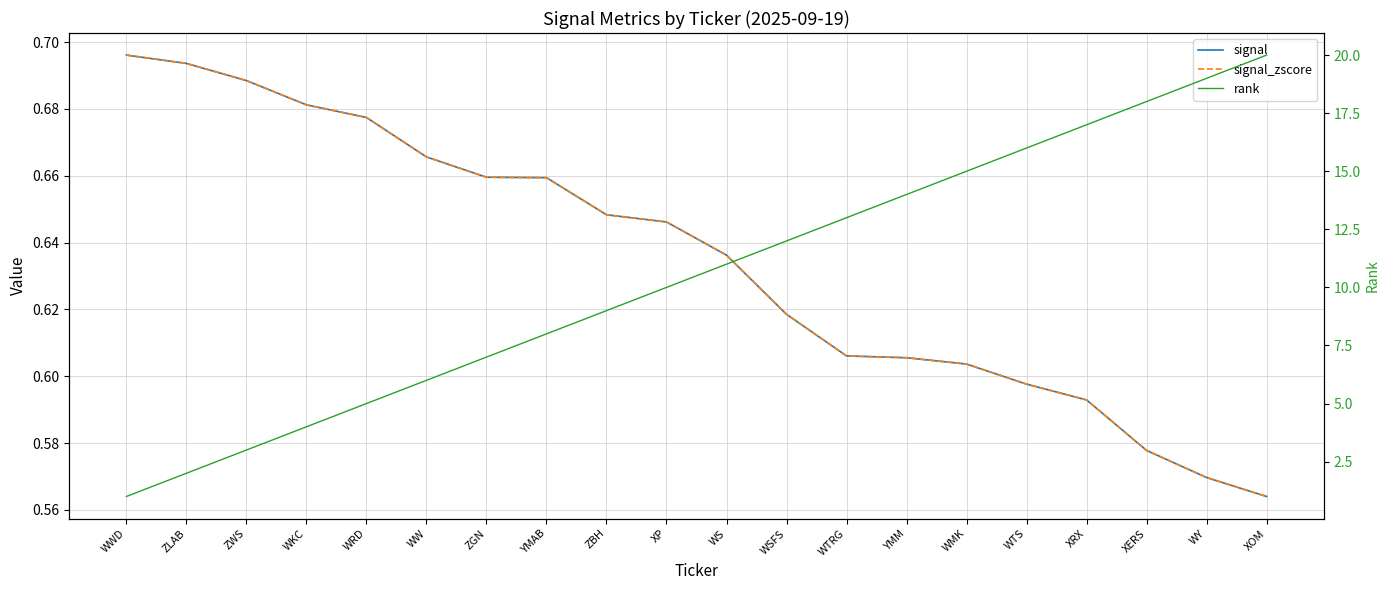

Which series has the widest spread of values?

rank